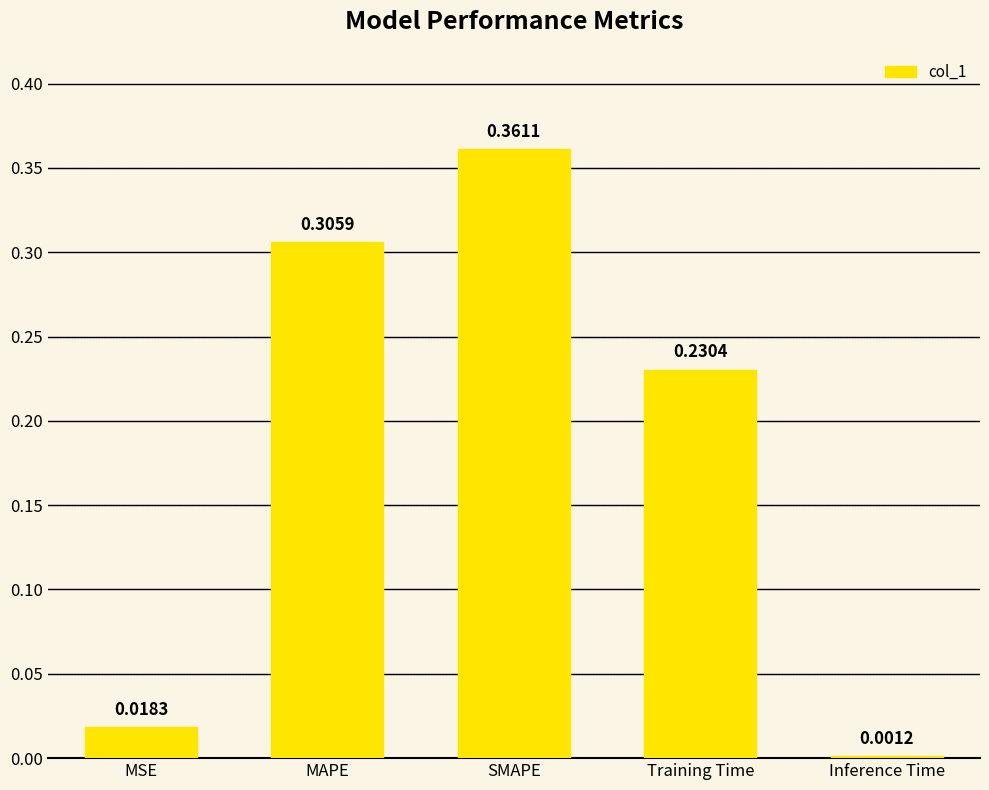

At which label is the value closest to 0?

Inference Time